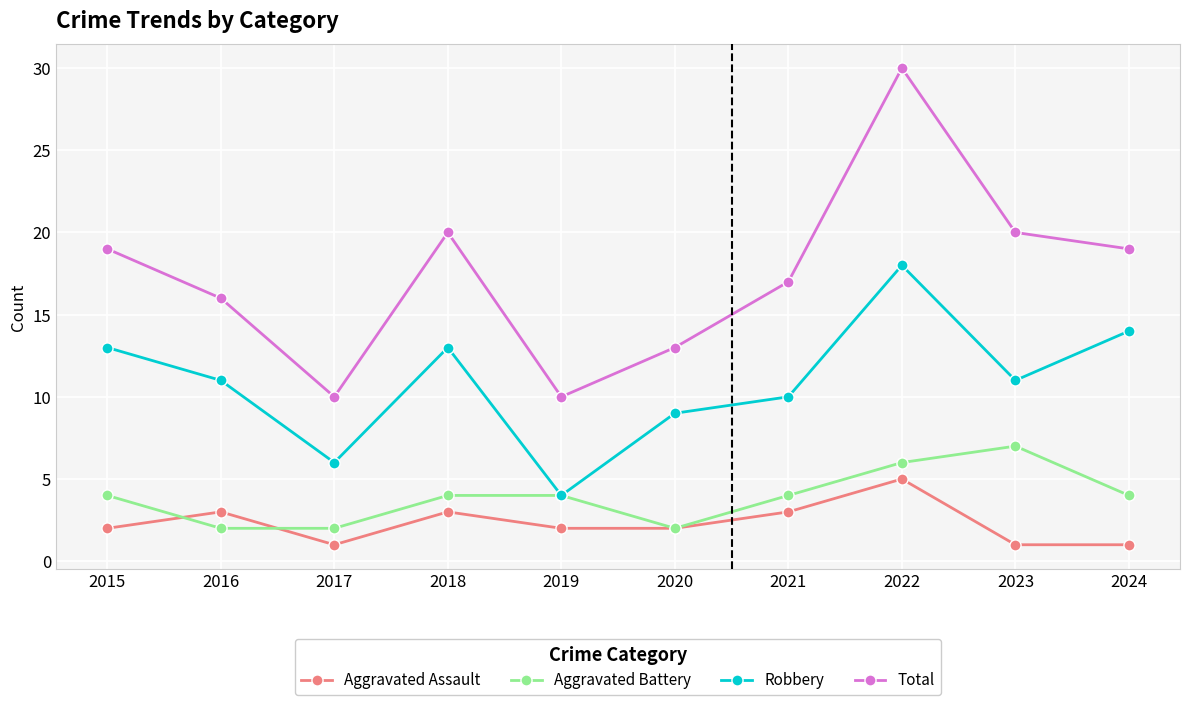

Is it true that Aggravated Battery equals 6 at 2019?

False